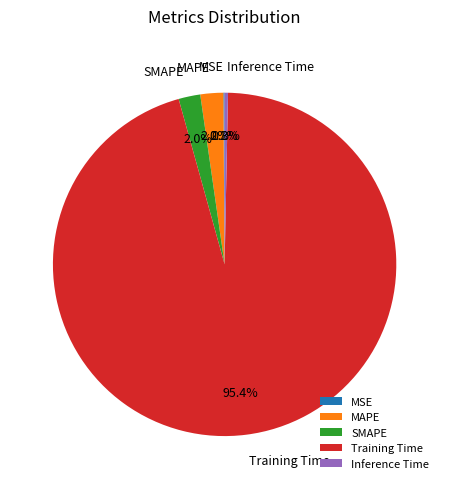

Does Training Time account for over 50% of the chart?

Yes